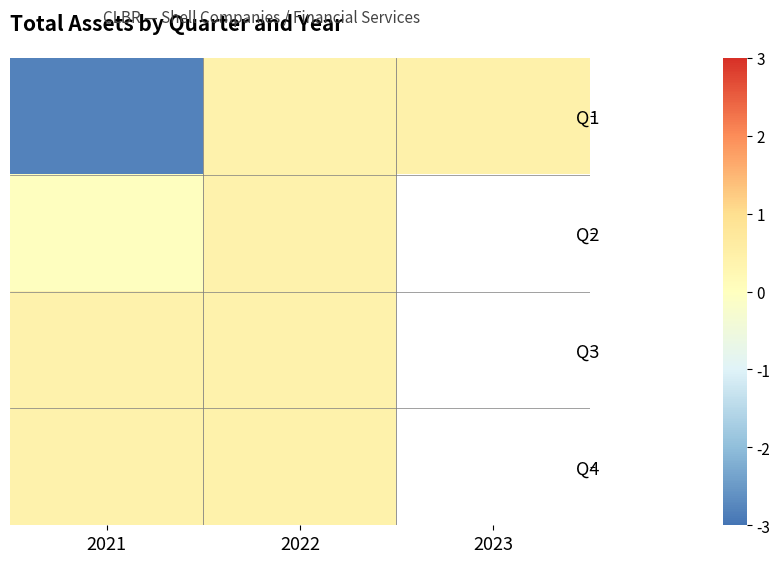

Which label corresponds to the smallest value in the chart?

2021